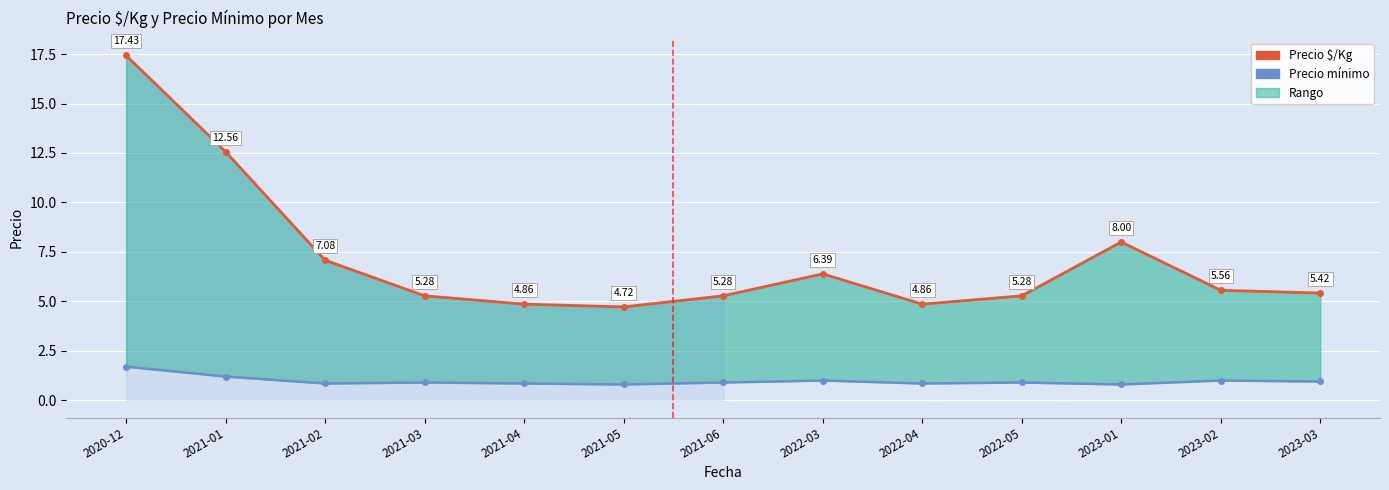

Reading left to right, what are all the values shown in this chart?

Precio $/Kg: 17.4	12.6	7.1	5.3	4.9	4.7	5.3	6.4	4.9	5.3	8.0	5.6	5.4
Precio mínimo: 1.7	1.2	0.8	0.9	0.8	0.8	0.9	1.0	0.8	0.9	0.8	1.0	0.9